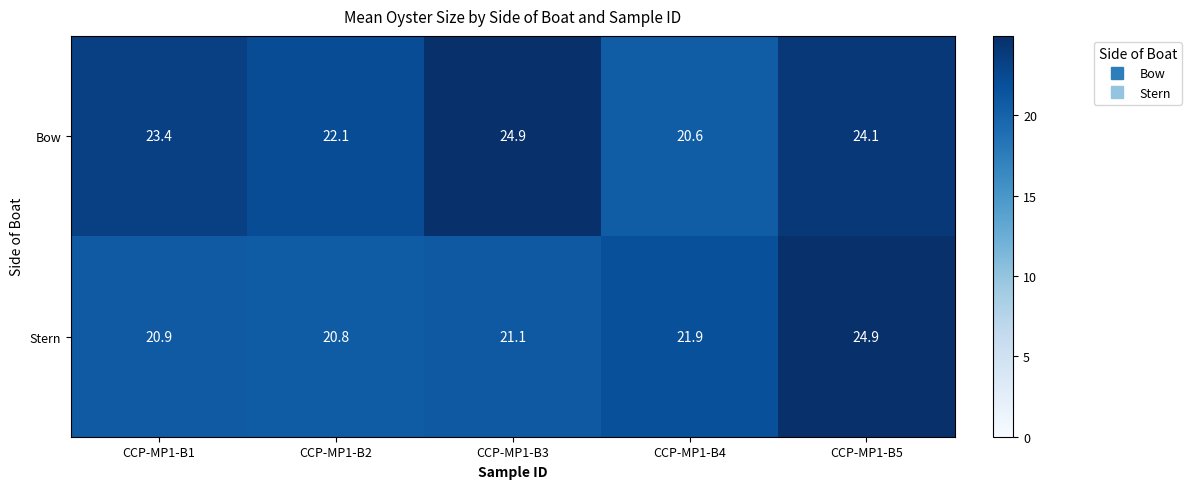

How many values in the Stern series are below 21?

2